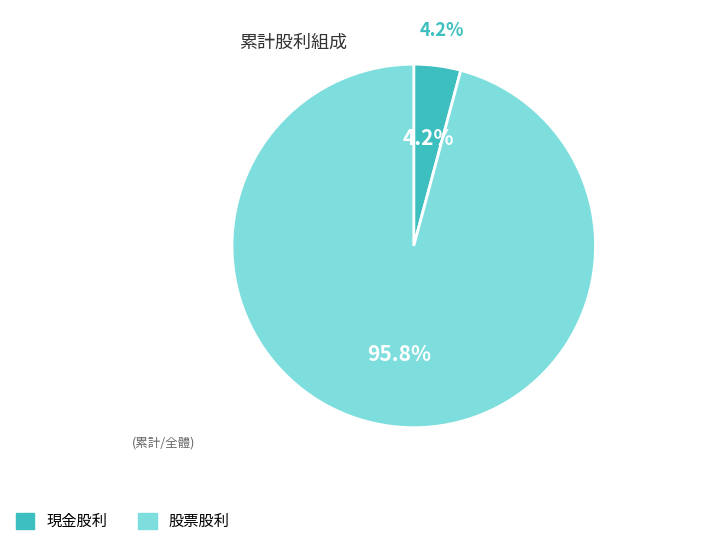

What percentage do 股票股利 and 現金股利 together represent?

100.0%